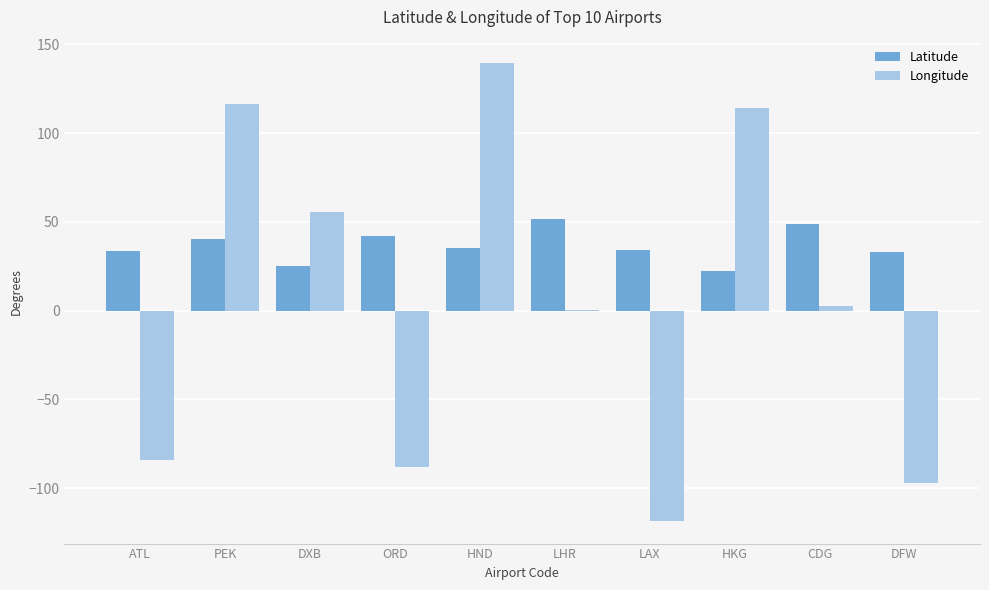

What is the spread (max minus min) of values at ATL?

118.1